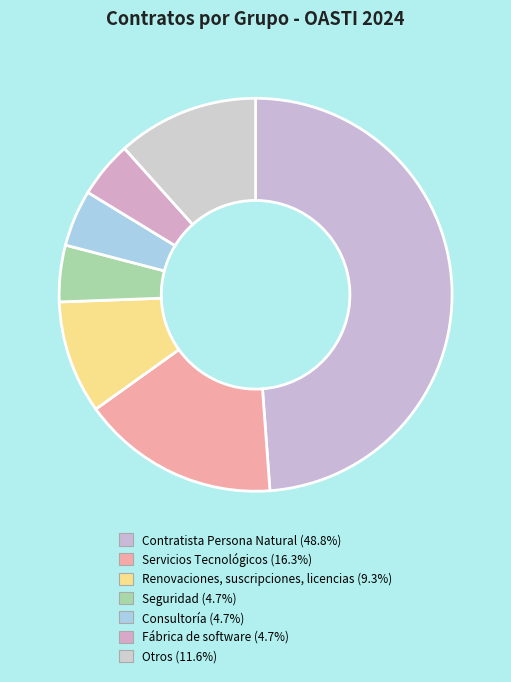

How many slices are in this pie chart?

7